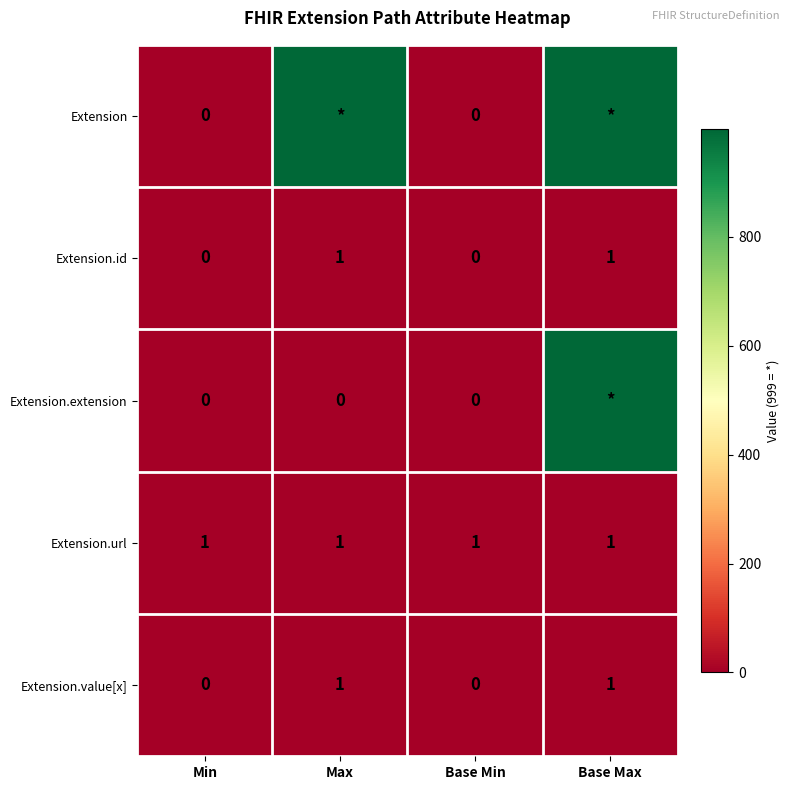

The value of Extension.url at Base Min is 1. True or false?

True